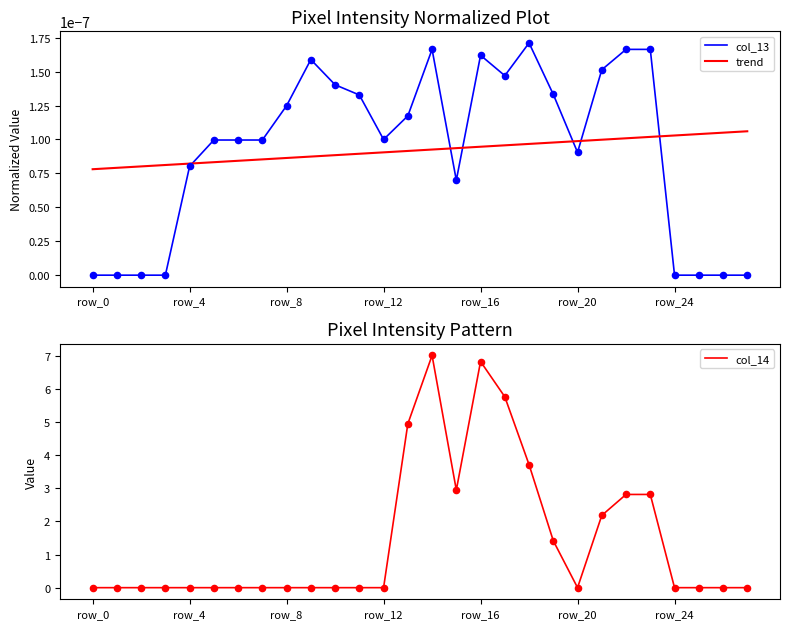

Which series has the largest Y range (max minus min)?

col_14